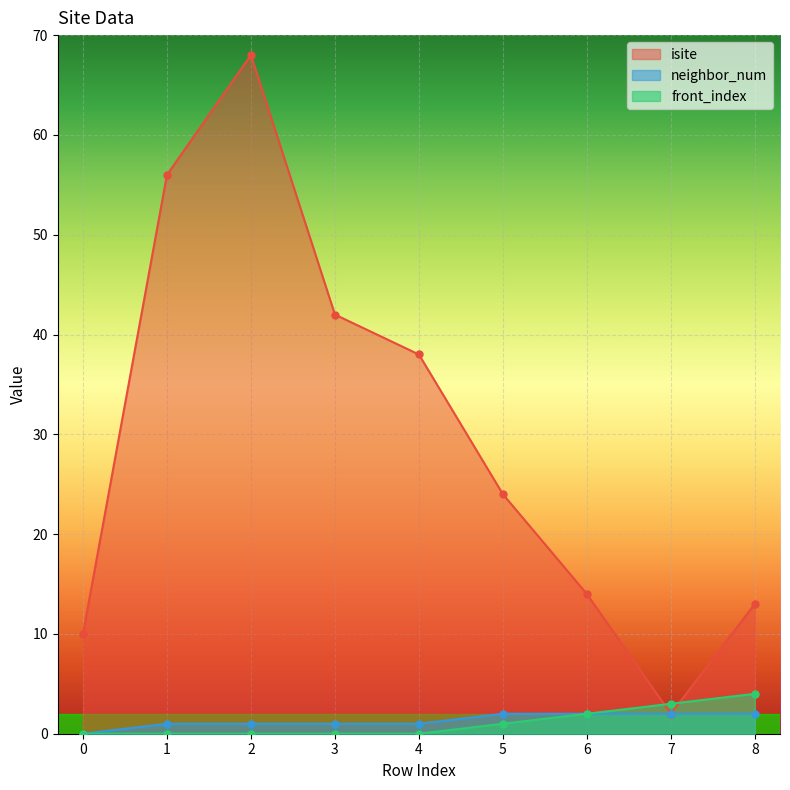

At how many categories does at least one series exceed 40?

3